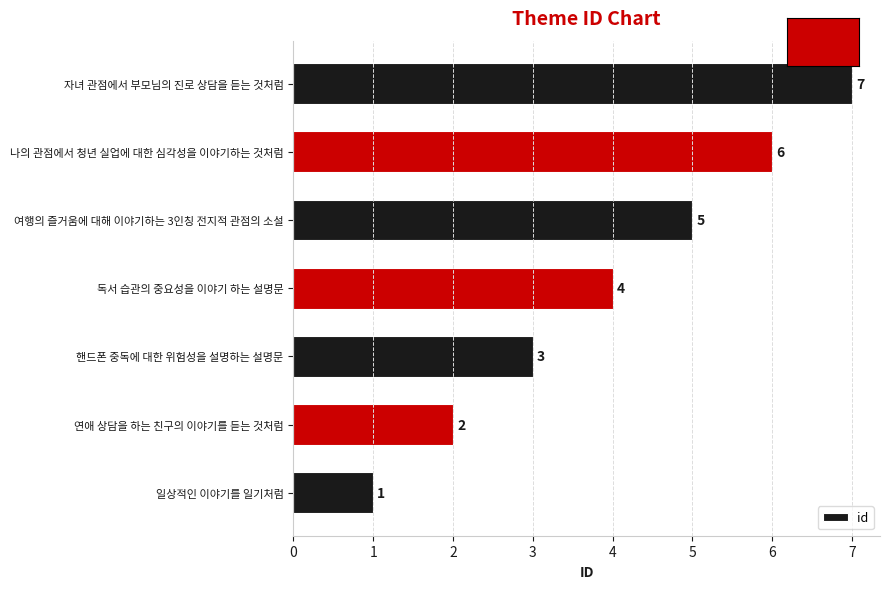

At which label is the value closest to 4?

독서 습관의 중요성을 이야기 하는 설명문